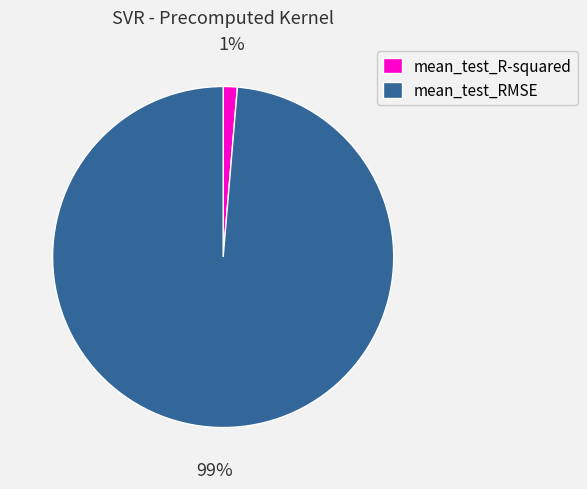

Which slice is the smallest?

mean_test_R-squared